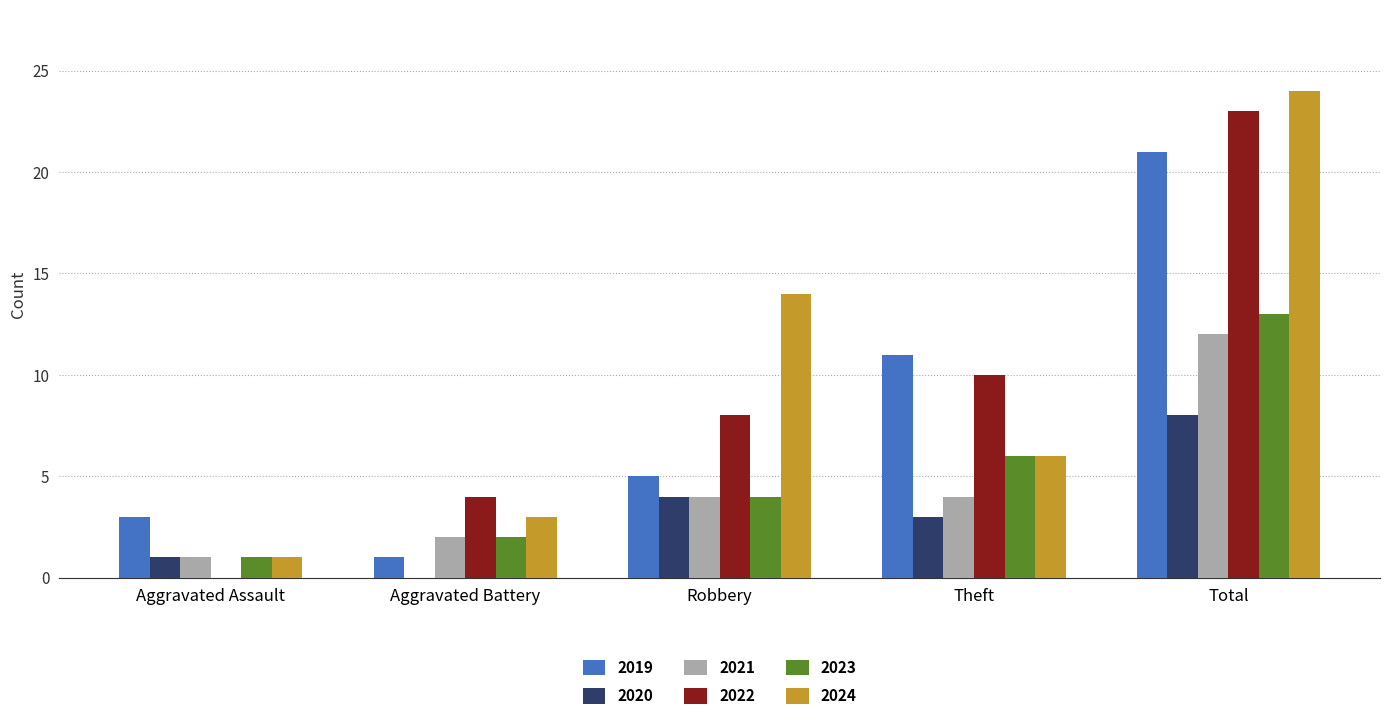

Which series changed the most between Aggravated Battery and Total?

2024